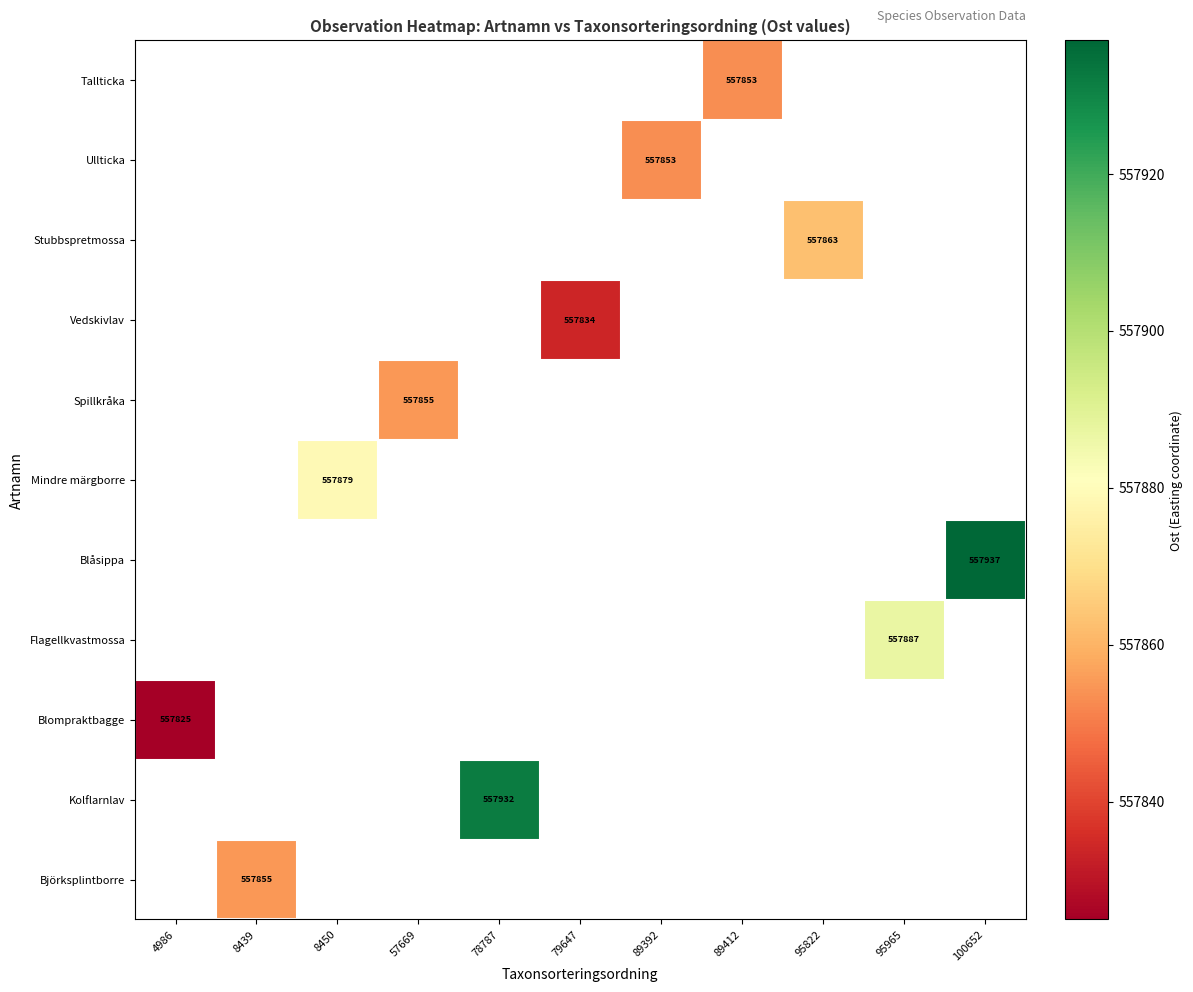

At which label is Blompraktbagge closest to 557825?

4986